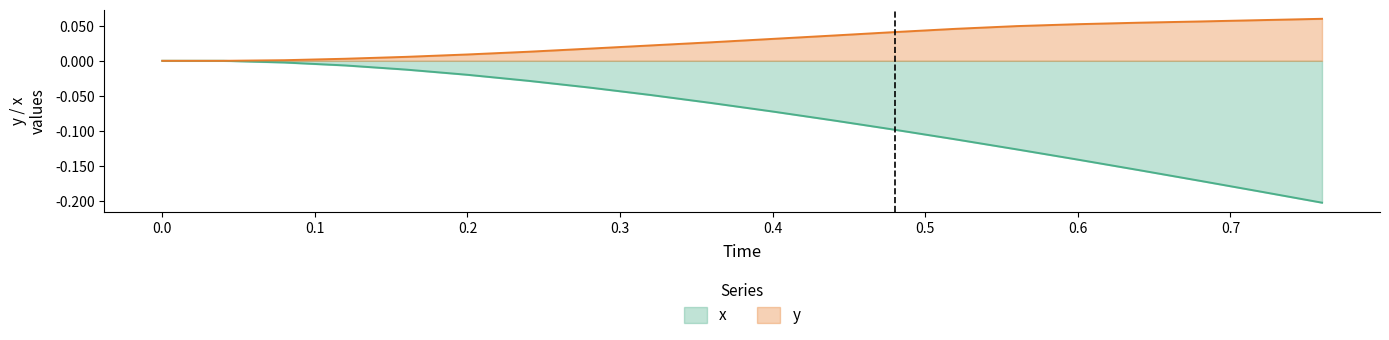

Which series has the widest spread of values?

x